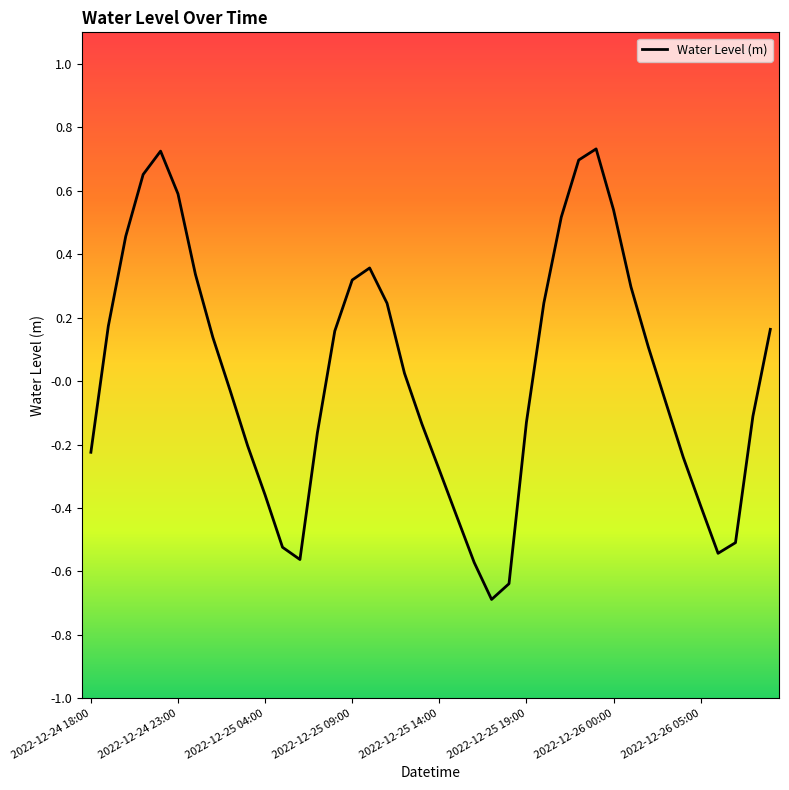

Does the chart have visible grid lines?

No